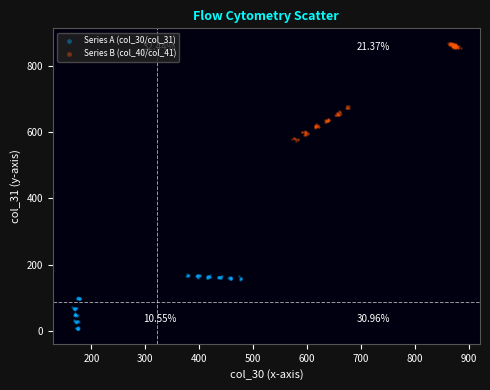

Which series has the widest spread of Y values?

Series B (col_40/col_41)